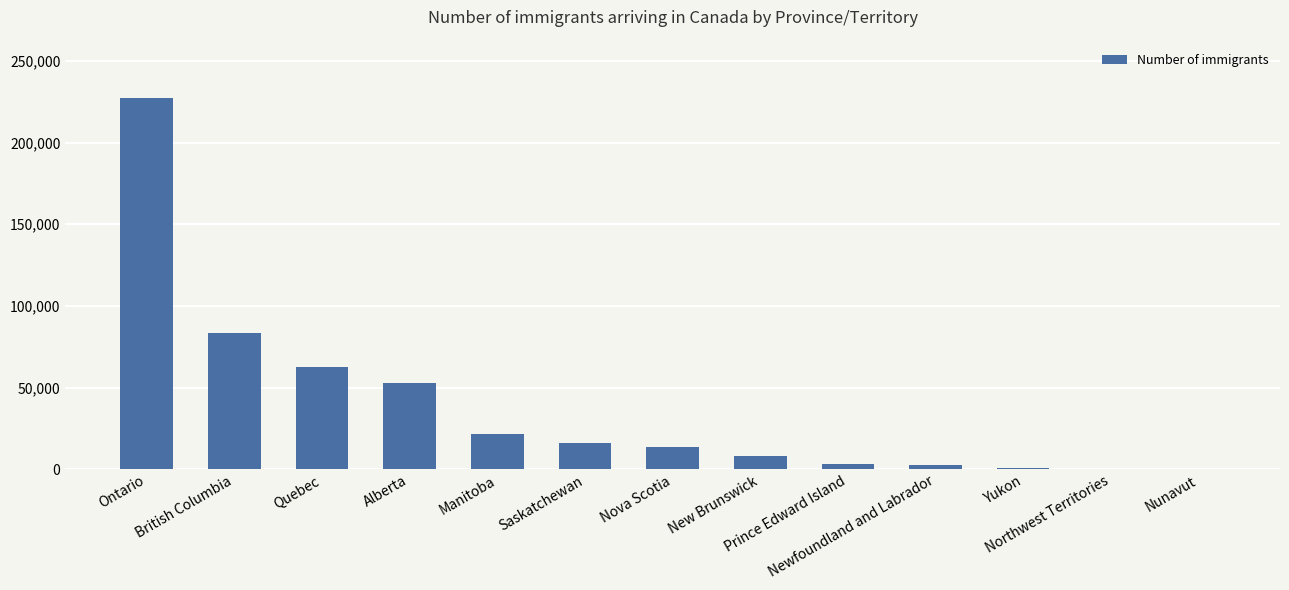

What is the greatest value displayed?

227235